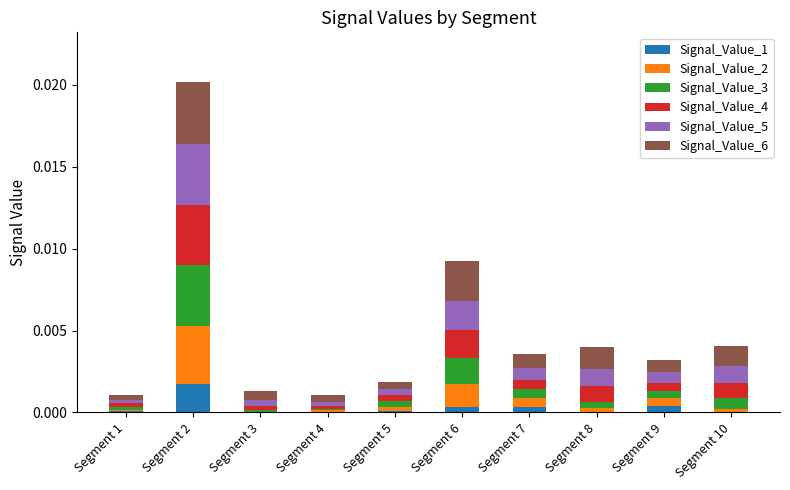

Which series has the largest total across all categories?

Signal_Value_6